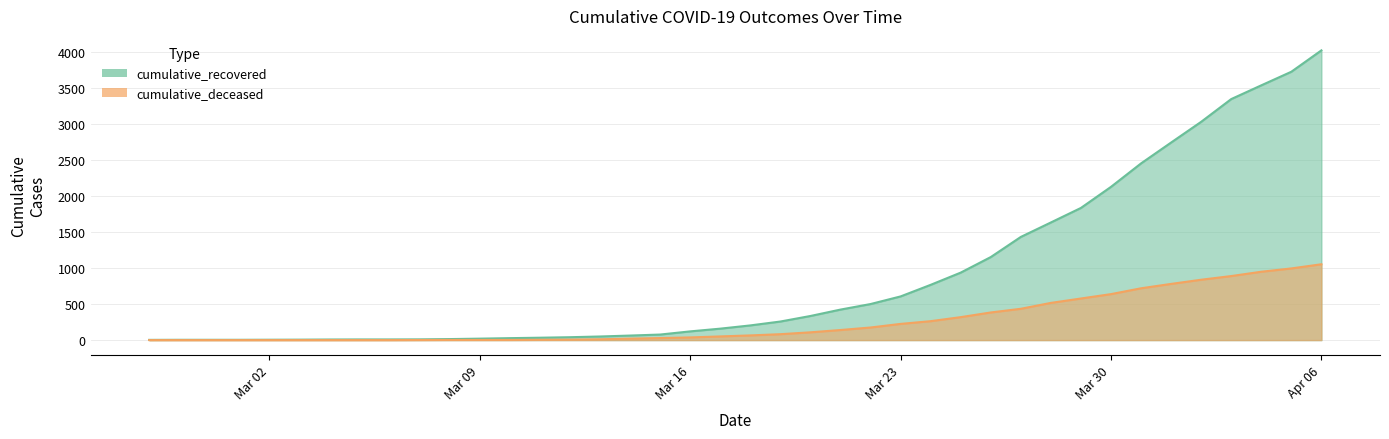

At which category is the sum across all series the highest?

Apr 06